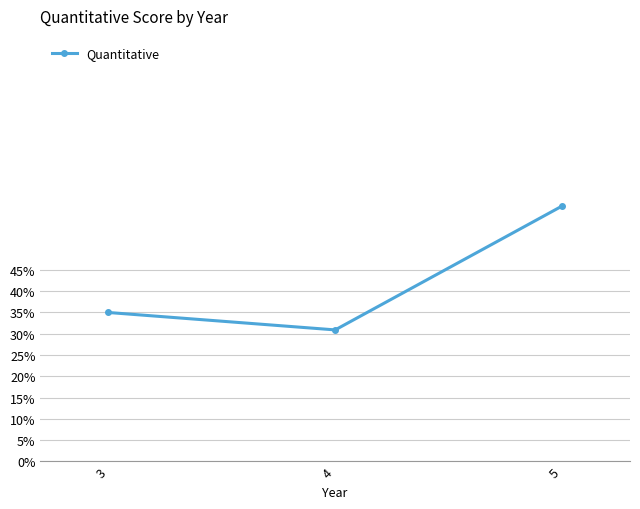

At which label is the value closest to 2?

3